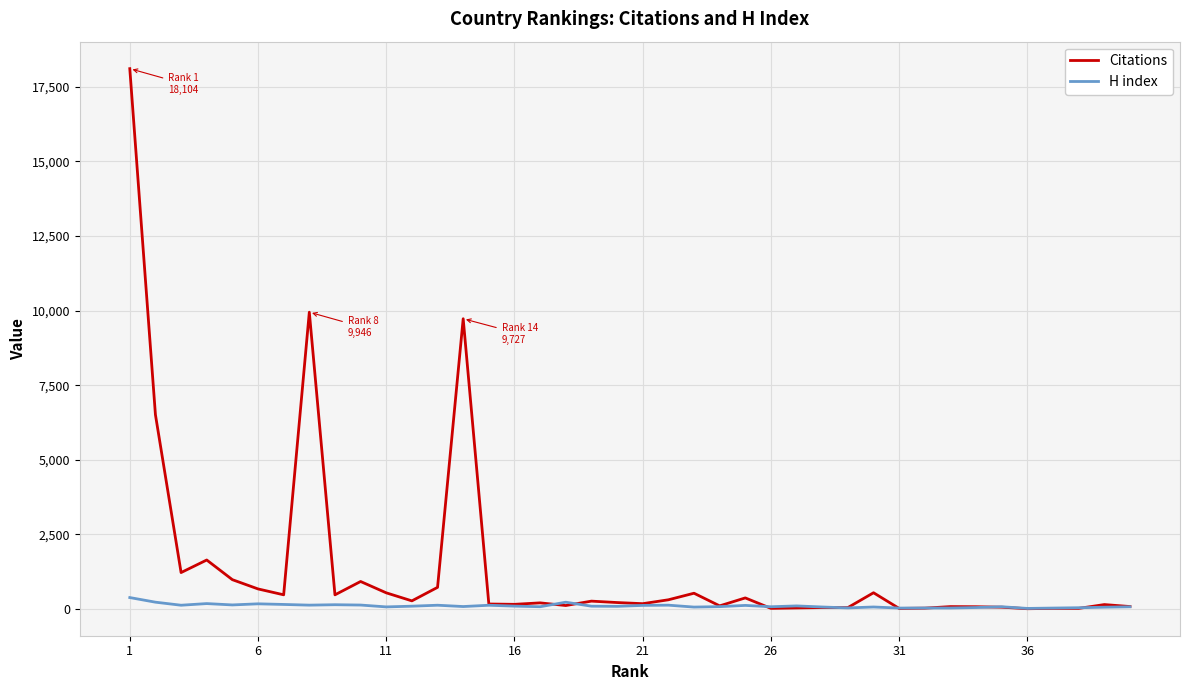

What is the maximum value shown in the chart?

18104